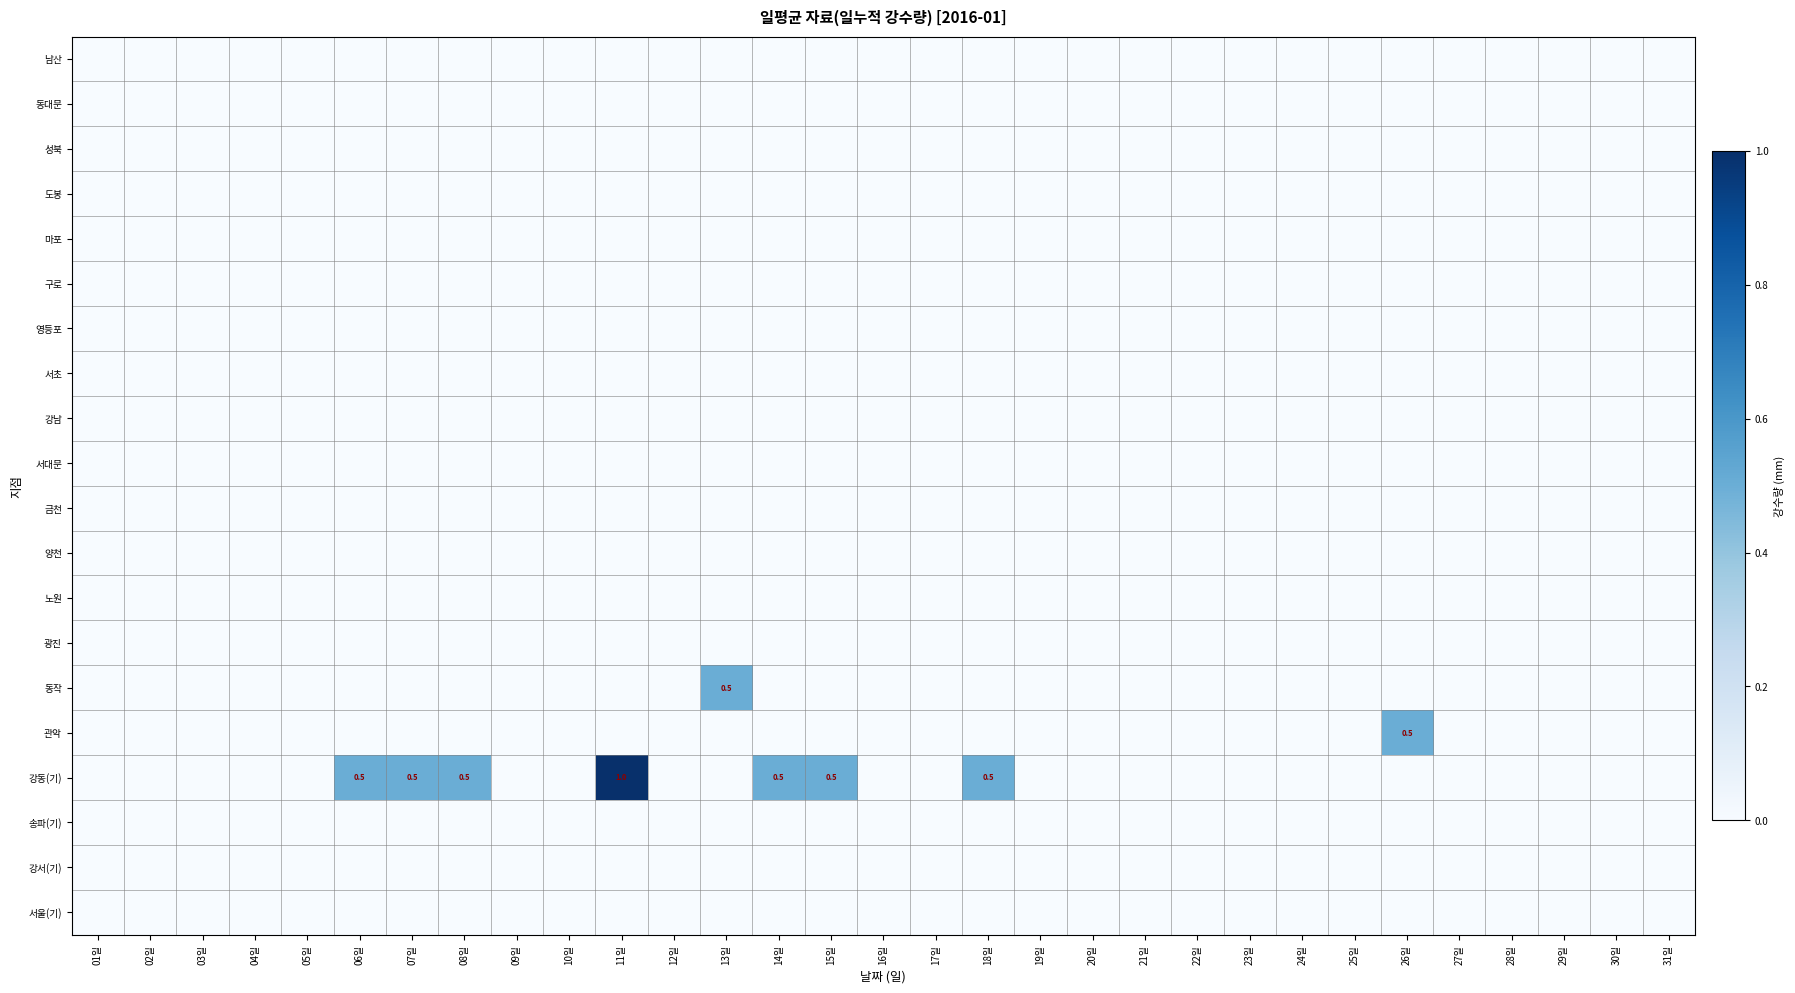

Which series changed the most between 26일 and 29일?

관악